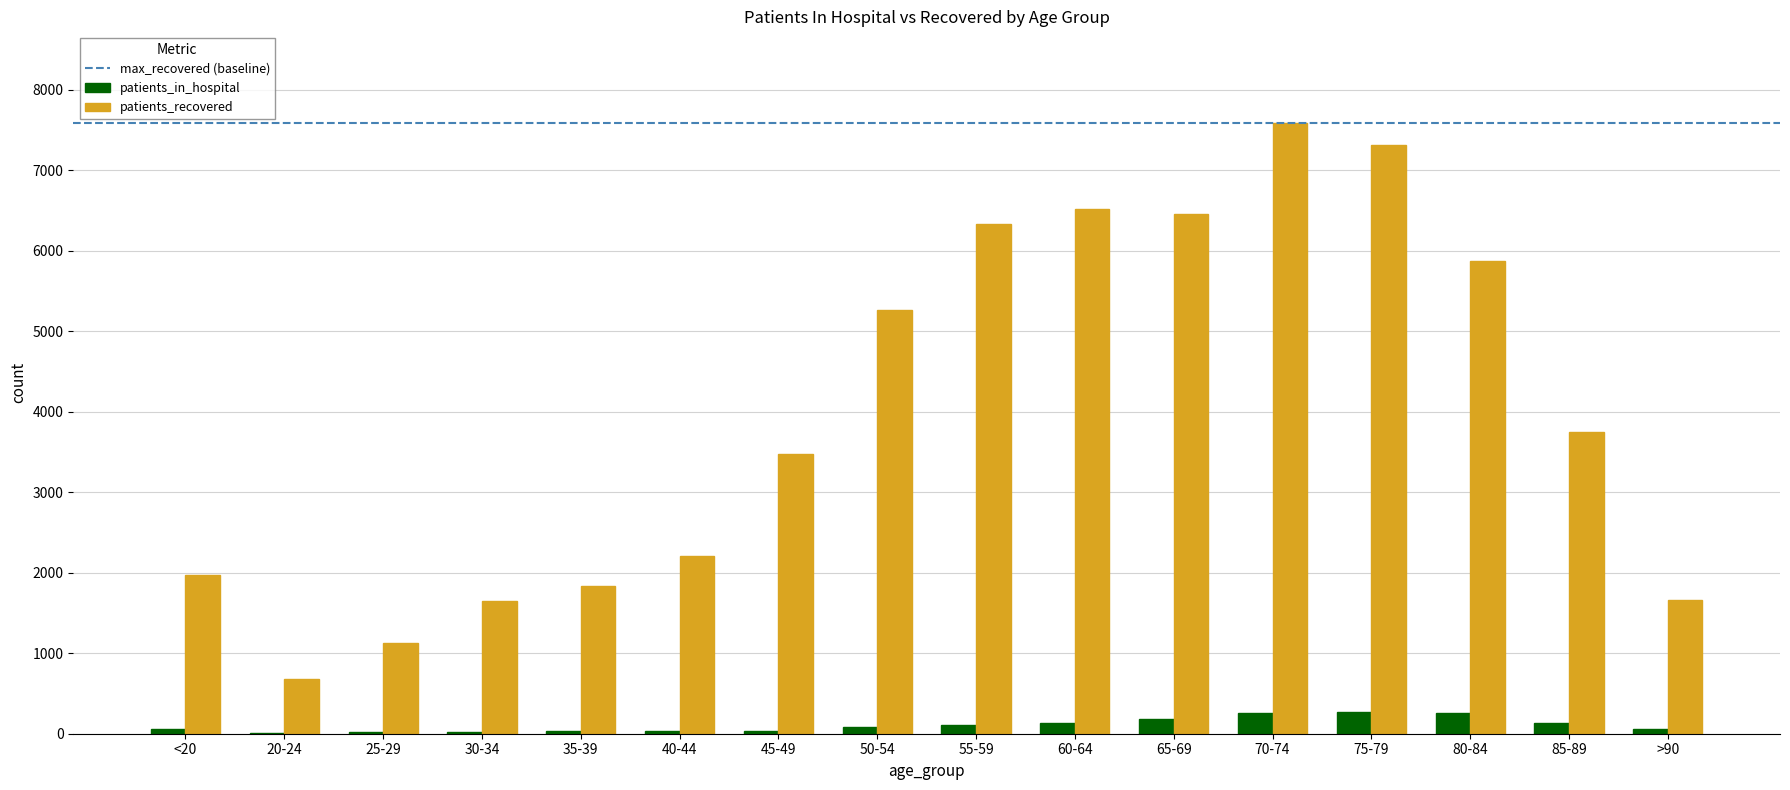

Which series has the largest total across all categories?

patients_recovered